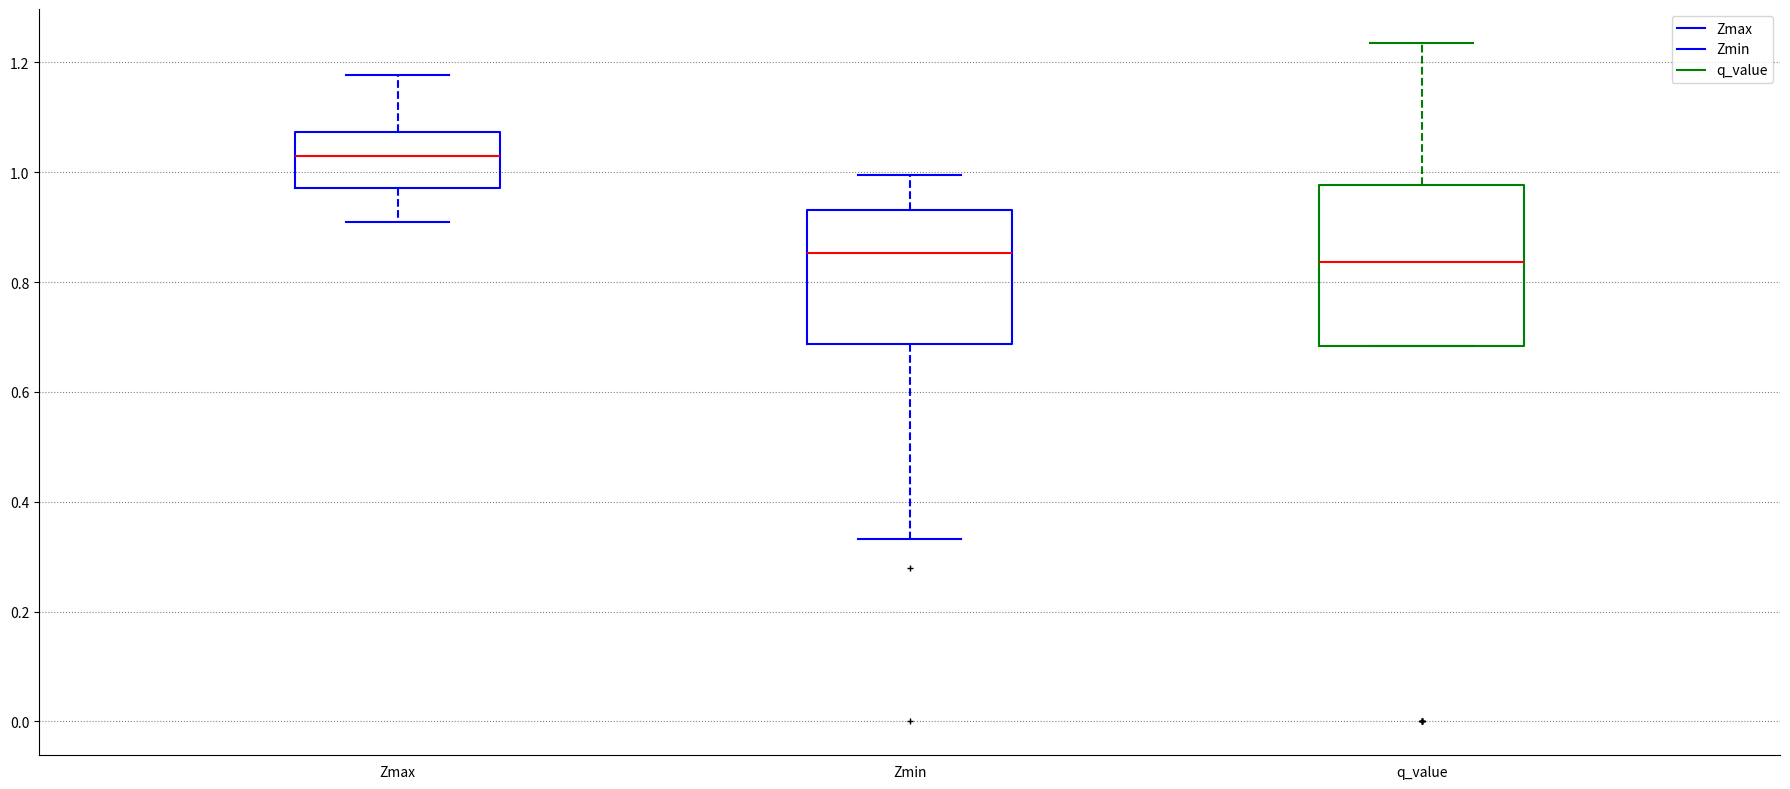

Which box's median line is the highest?

Zmax